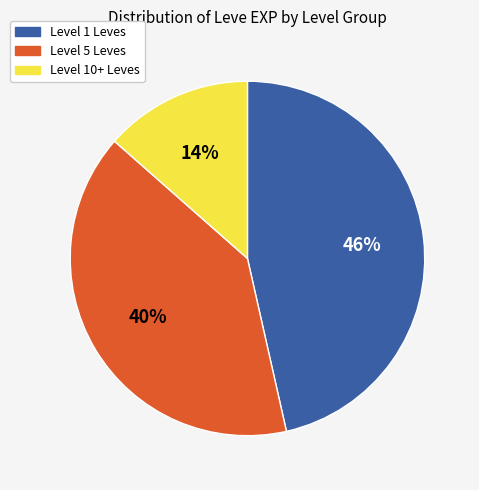

To the nearest percent, what is the average slice percentage?

33%